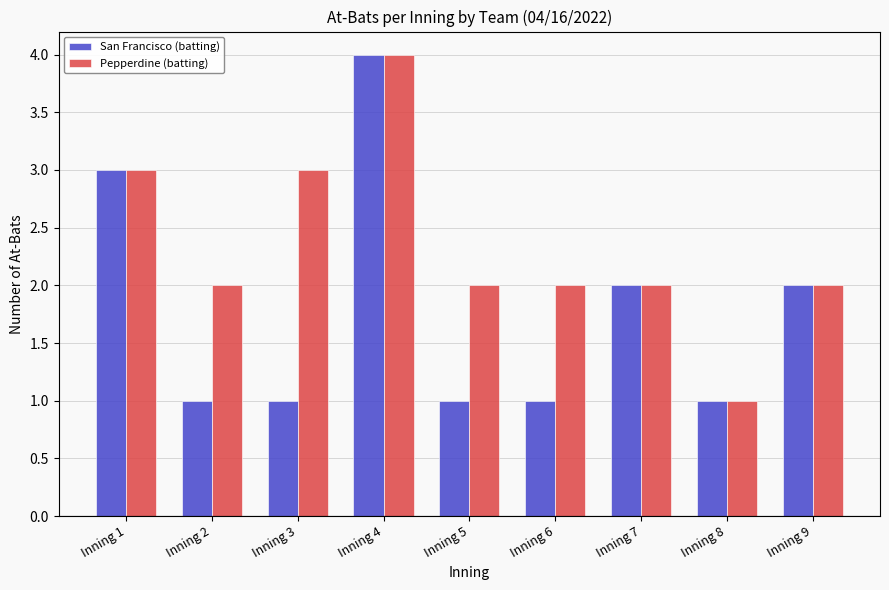

What is the total value across all series at Inning 5?

3